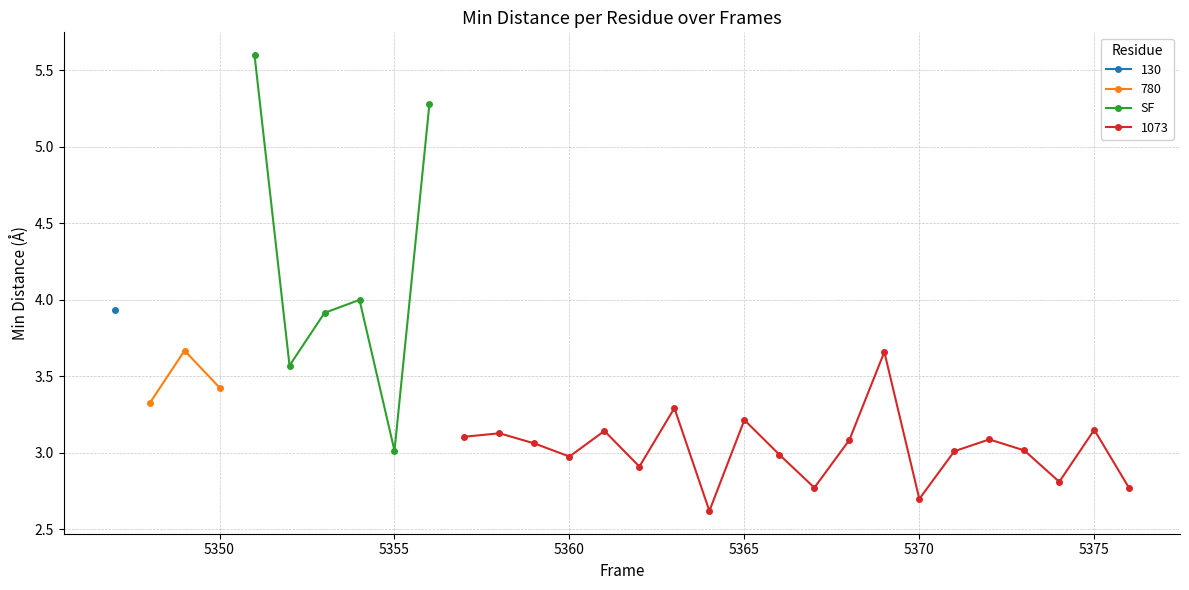

In SF, how many points are higher than both neighbors (excluding endpoints)?

1